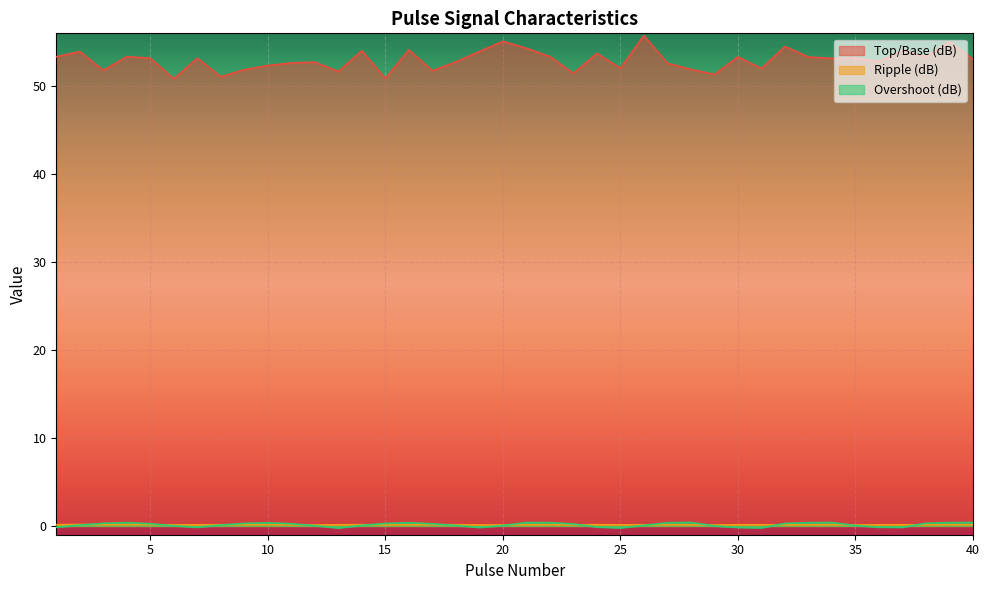

How many lines are shown in the chart?

3